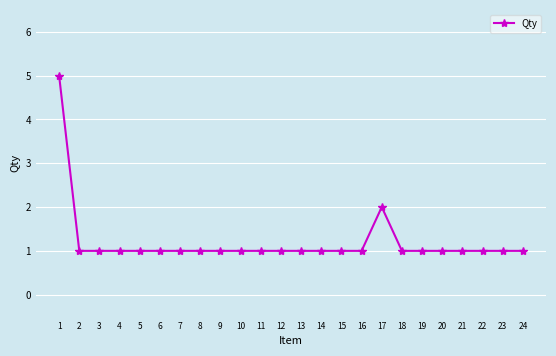

Reading left to right, transcribe all the data shown in this chart.

5	1	1	1	1	1	1	1	1	1	1	1	1	1	1	1	2	1	1	1	1	1	1	1